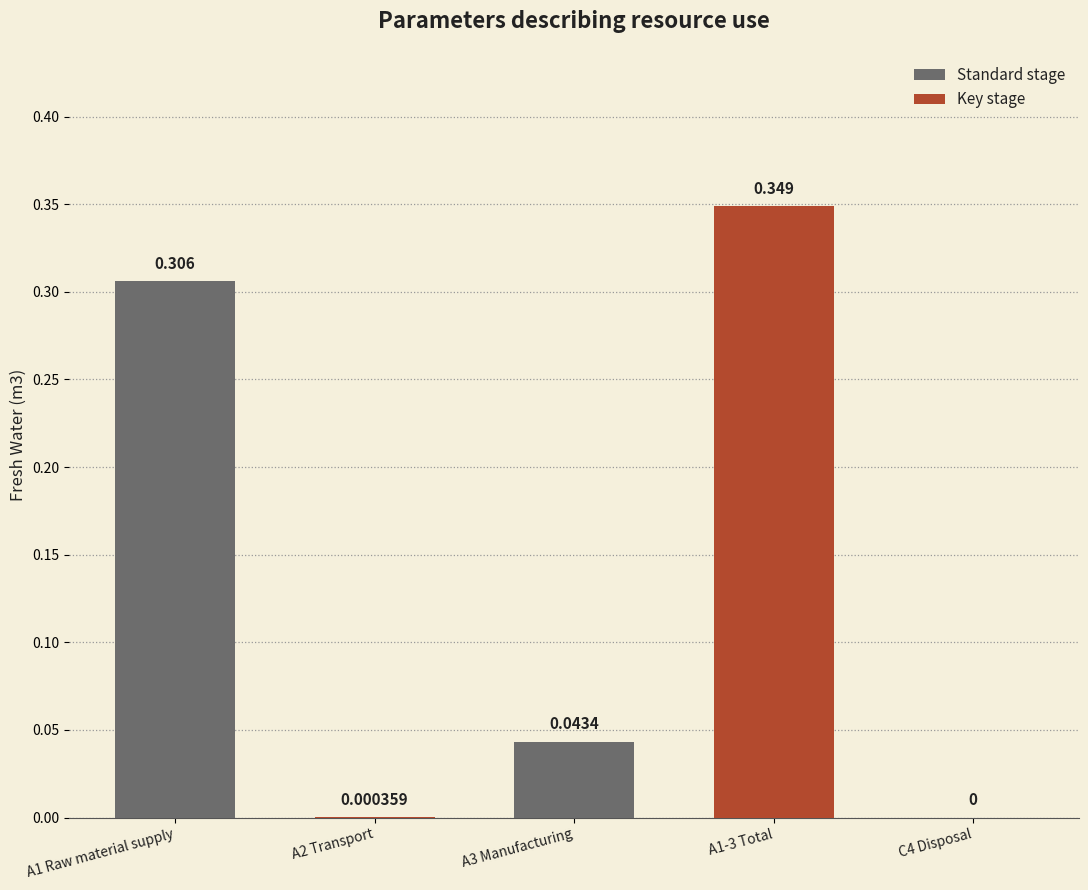

Which category has the highest value across all series?

A1-3 Total